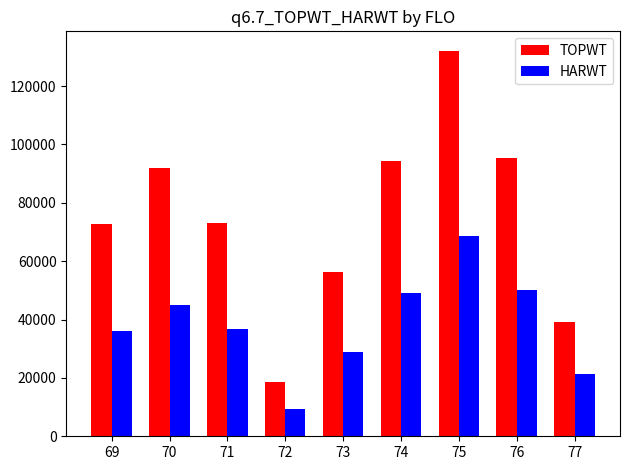

How many data points in TOPWT are less than 73117?

4